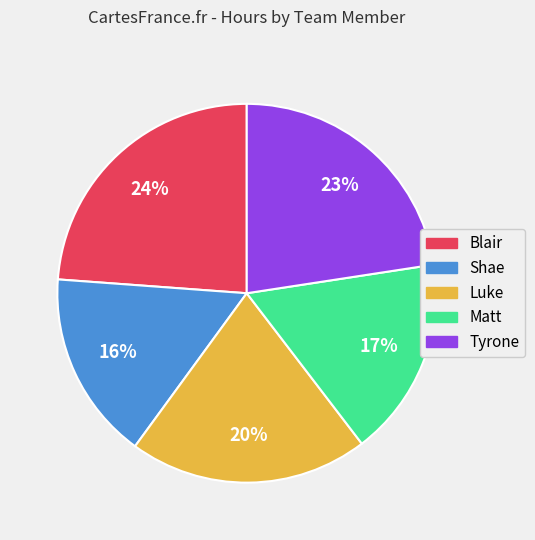

To the nearest percent, what is the difference between the largest and smallest slice percentages?

8%